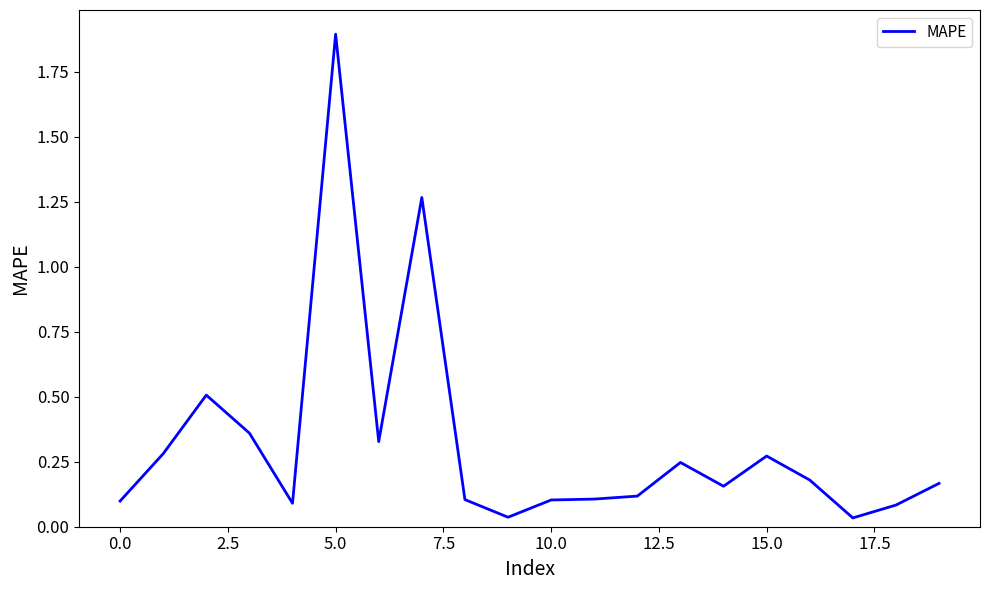

What is the greatest value displayed?

1.9